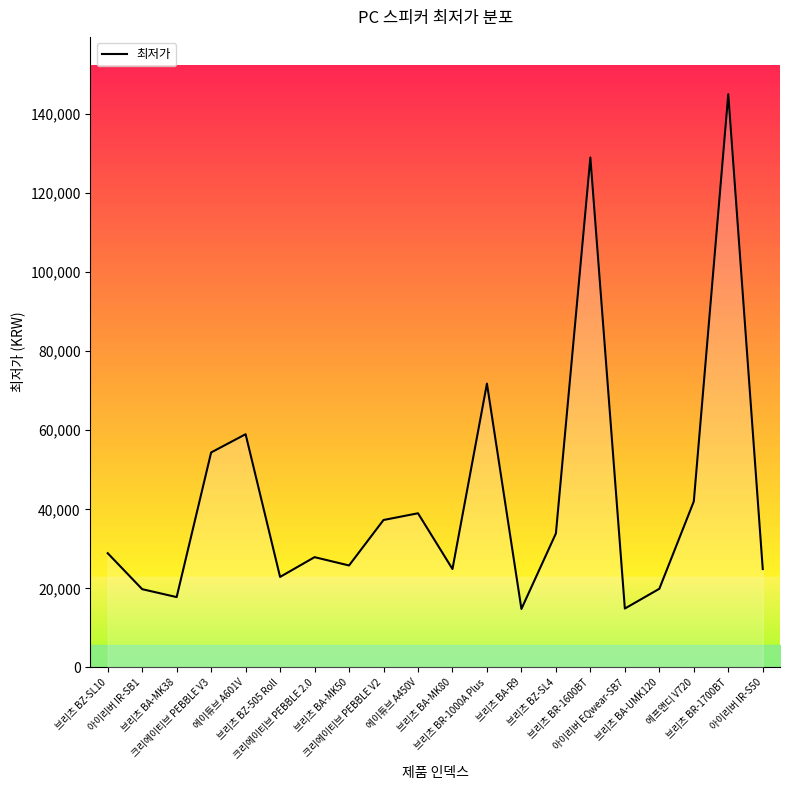

Reading right to left, transcribe all the data shown in this chart.

아이리버 IR-S50=24890	브리츠 BR-1700BT=145000	에프앤디 V720=42000	브리츠 BA-UMK120=19900	아이리버 EQwear-SB7=14900	브리츠 BR-1600BT=129000	브리츠 BZ-SL4=33900	브리츠 BA-R9=14800	브리츠 BR-1000A Plus=71800	브리츠 BA-MK80=24900	에이튜브 A450V=39000	크리에이티브 PEBBLE V2=37300	브리츠 BA-MK50=25800	크리에이티브 PEBBLE 2.0=27900	브리츠 BZ-505 Roll=22900	에이튜브 A601V=59000	크리에이티브 PEBBLE V3=54380	브리츠 BA-MK38=17800	아이리버 IR-SB1=19800	브리츠 BZ-SL10=28900